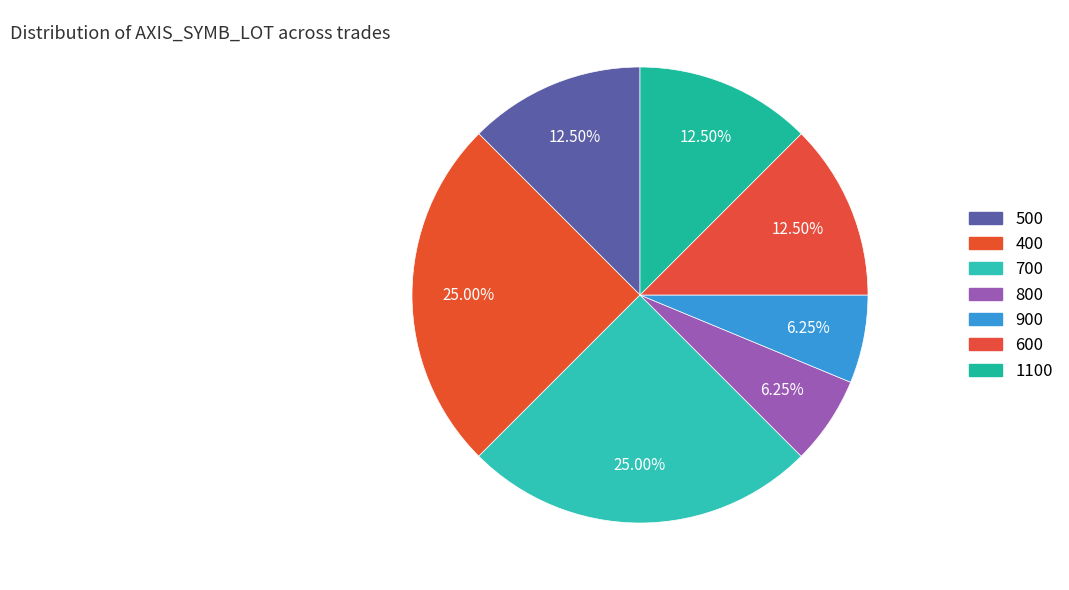

Between 700 and 800, which is larger?

700